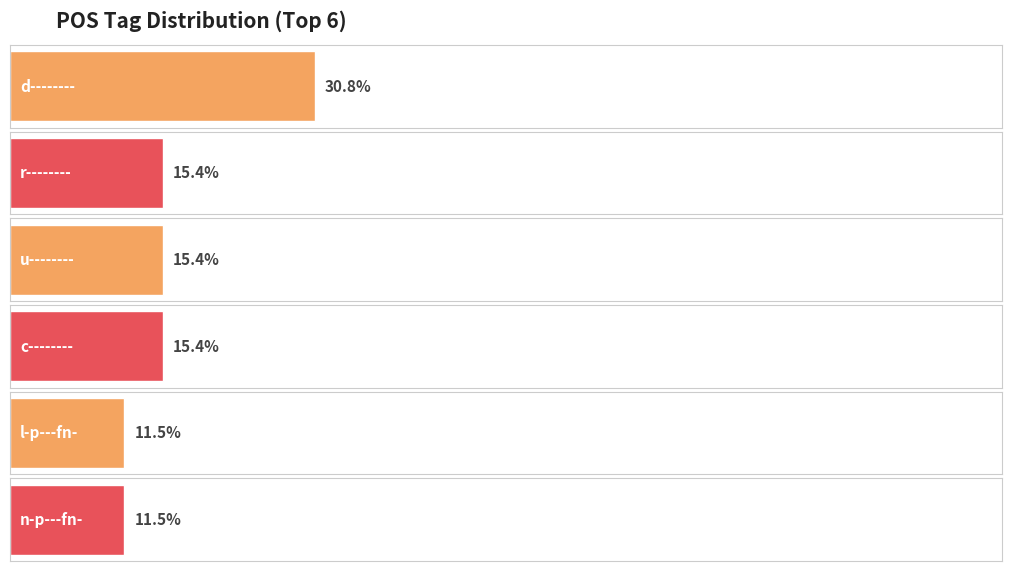

How many distinct data groups are displayed?

1